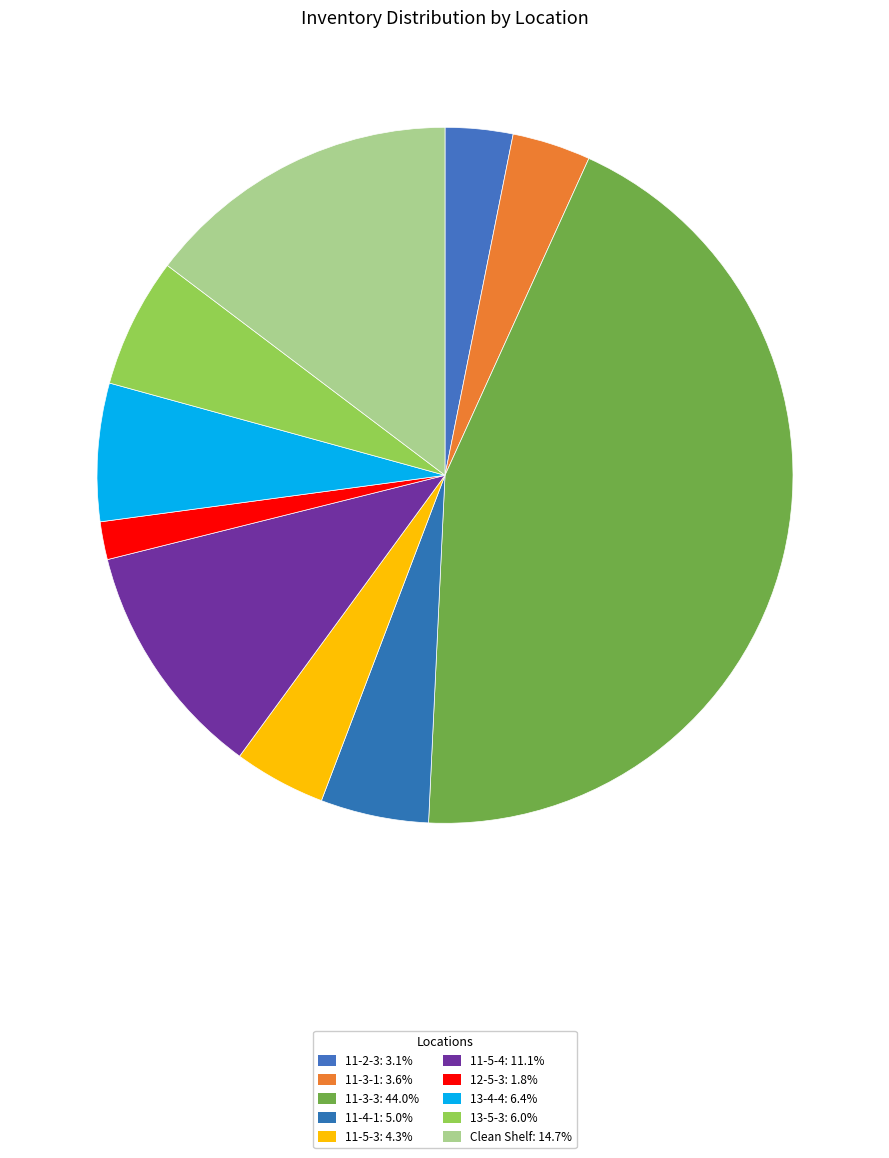

How many segments does this pie chart have?

10